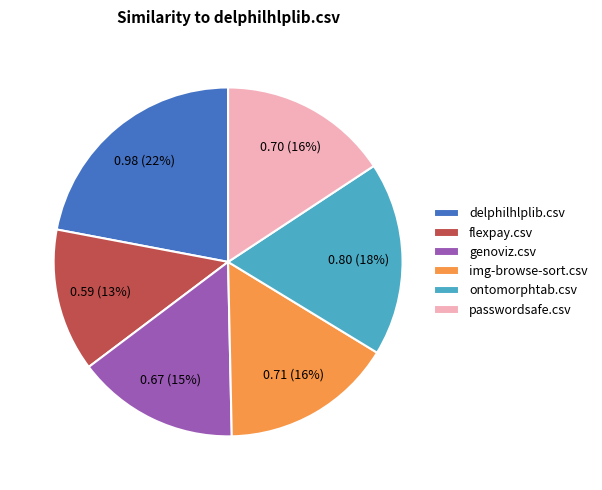

To the nearest percent, what is the difference between the genoviz.csv and delphilhlplib.csv slice percentages?

7%